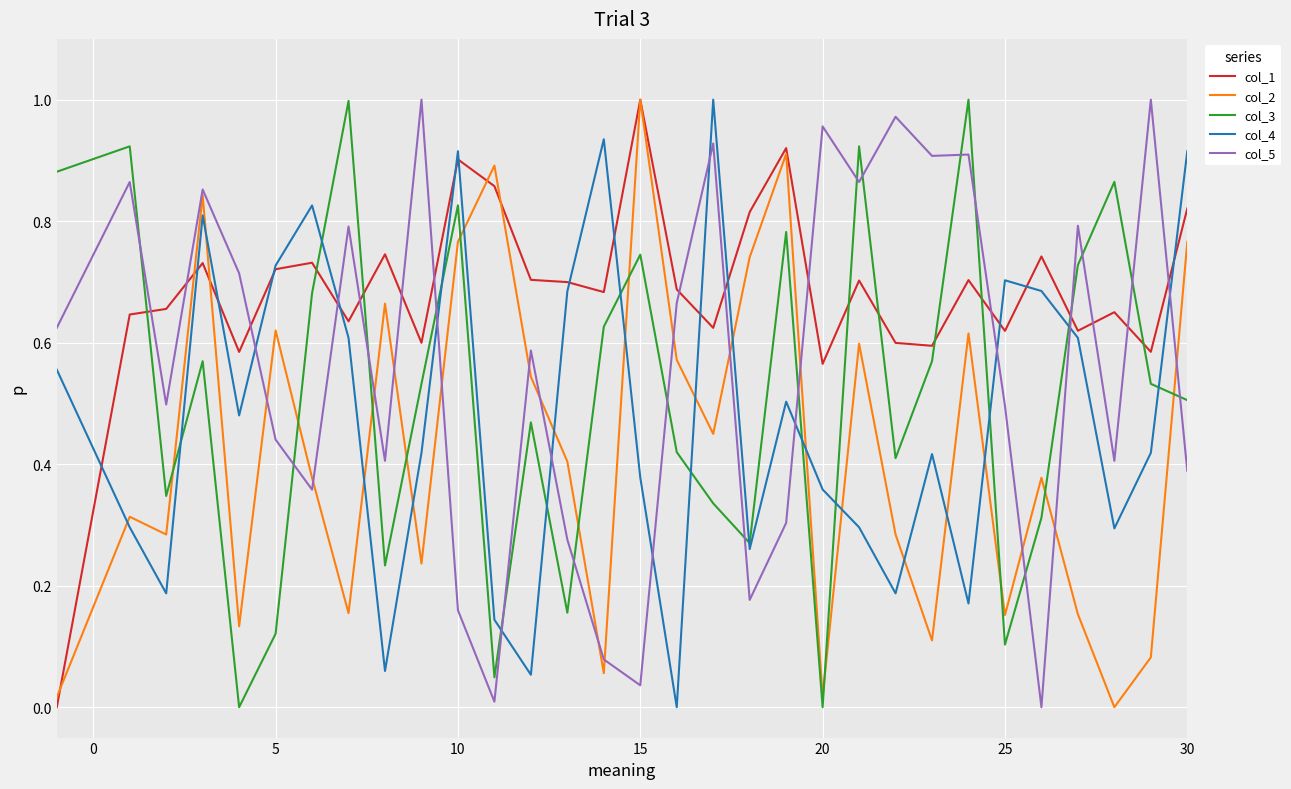

In col_2, how many points are higher than both neighbors (excluding endpoints)?

10